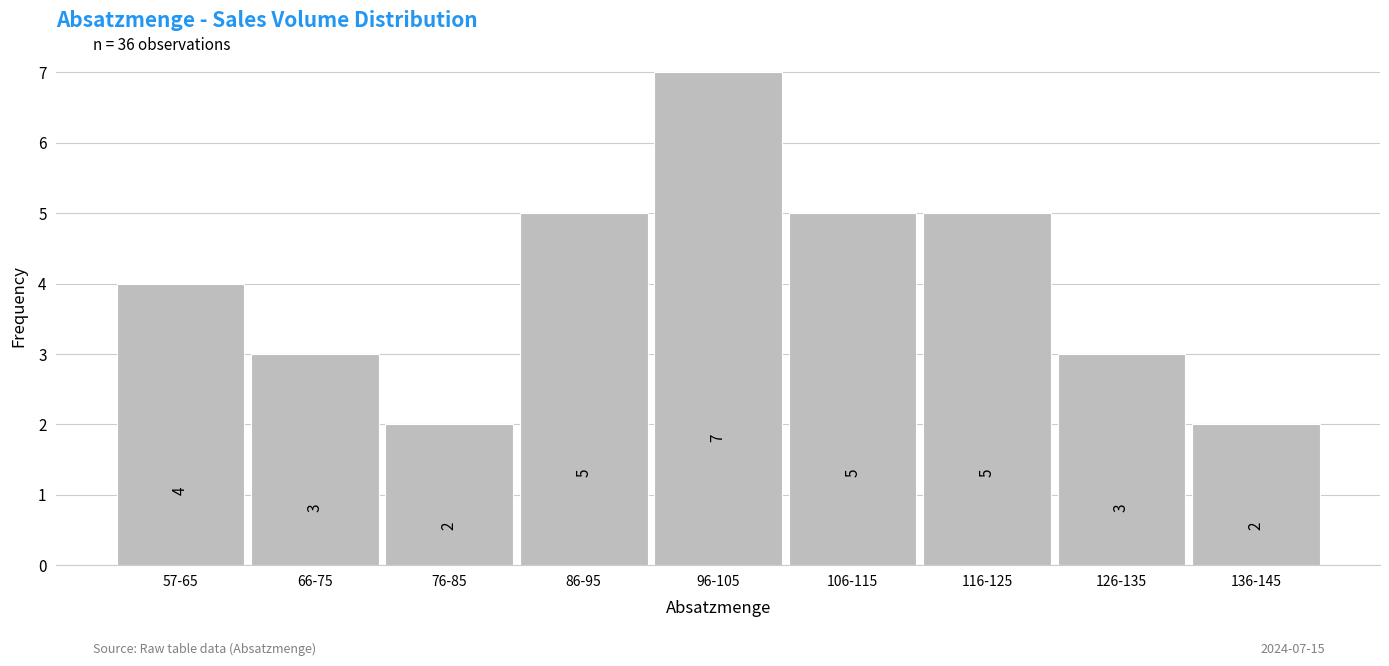

Reading left to right, transcribe all the data shown in this chart.

57-65=4	66-75=3	76-85=2	86-95=5	96-105=7	106-115=5	116-125=5	126-135=3	136-145=2